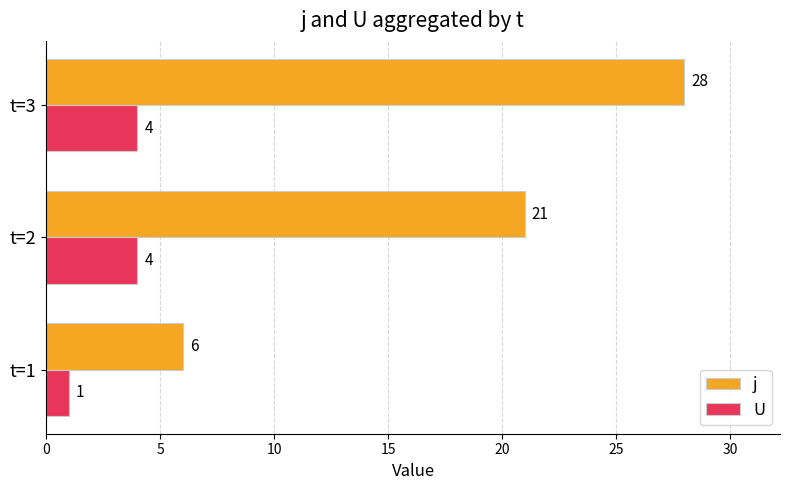

What is the sum of all j values?

55